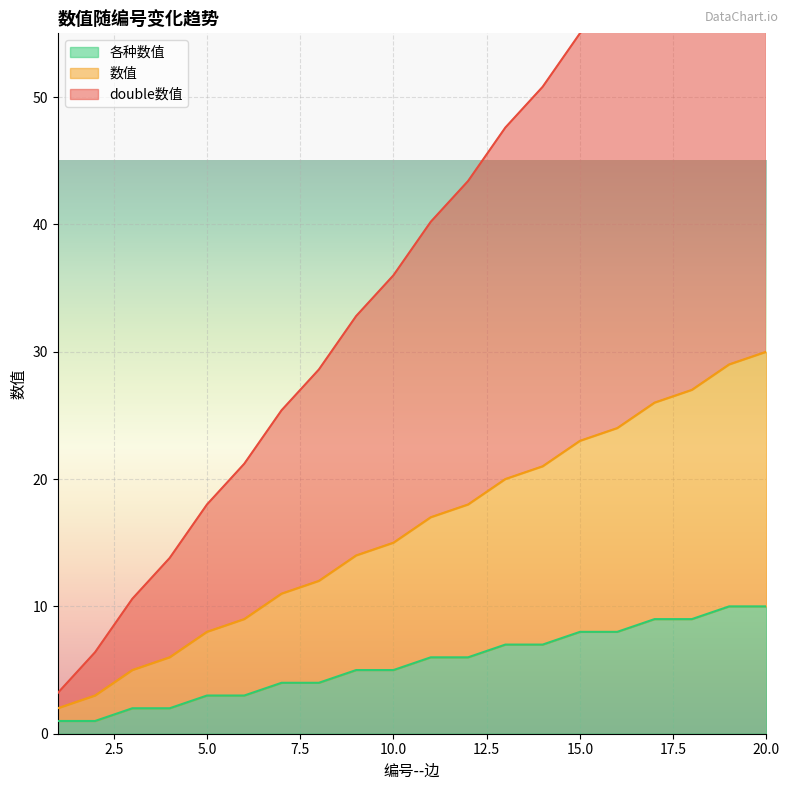

What is the maximum value for 各种数值?

10